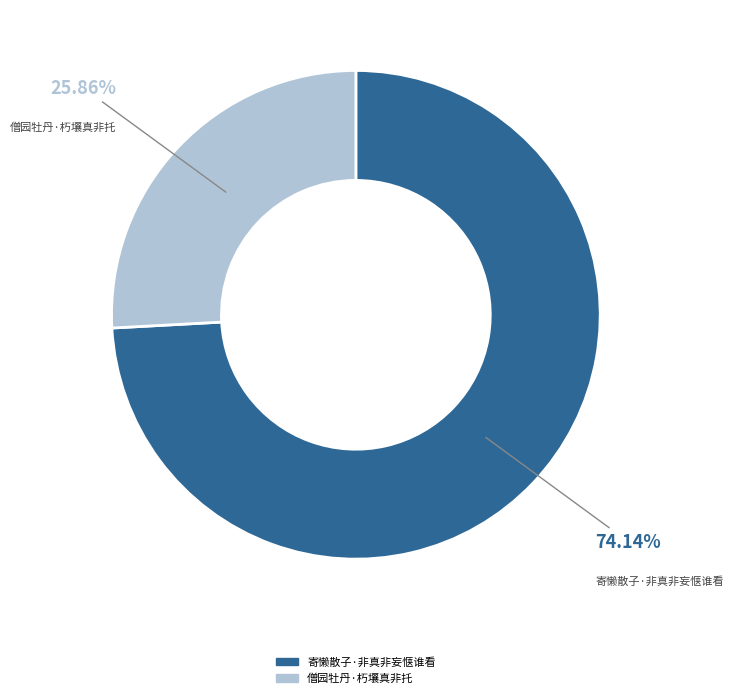

True or false: 寄懒散子·非真非妄惬谁看 accounts for 65% of the total.

False